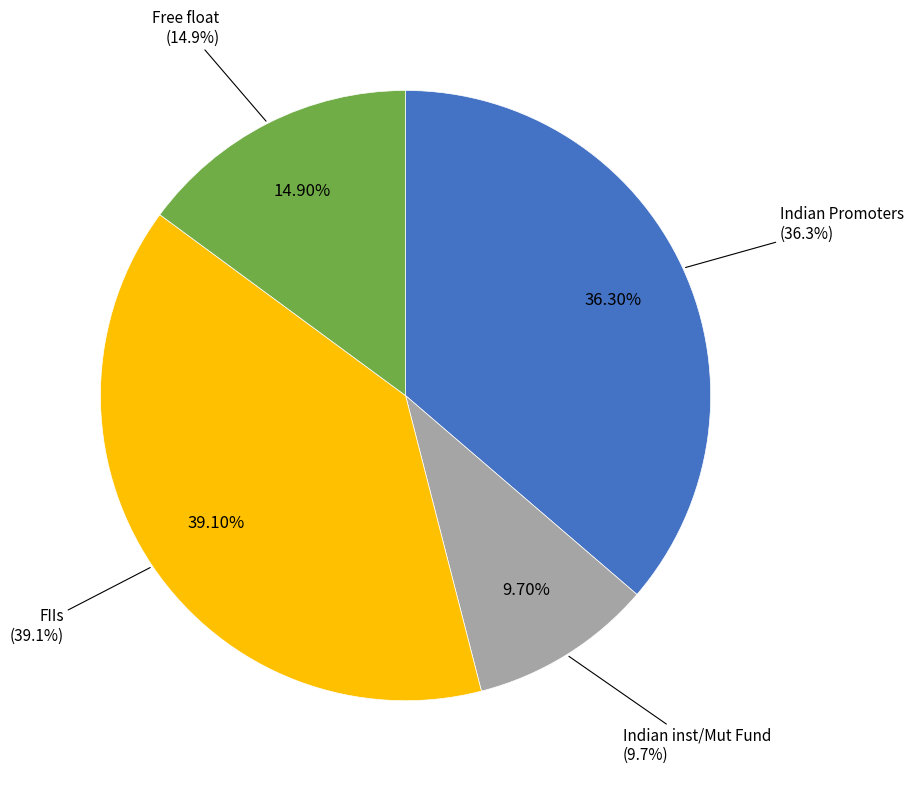

What is the ratio of the value at Indian inst/Mut Fund to the value at Free float?

0.7